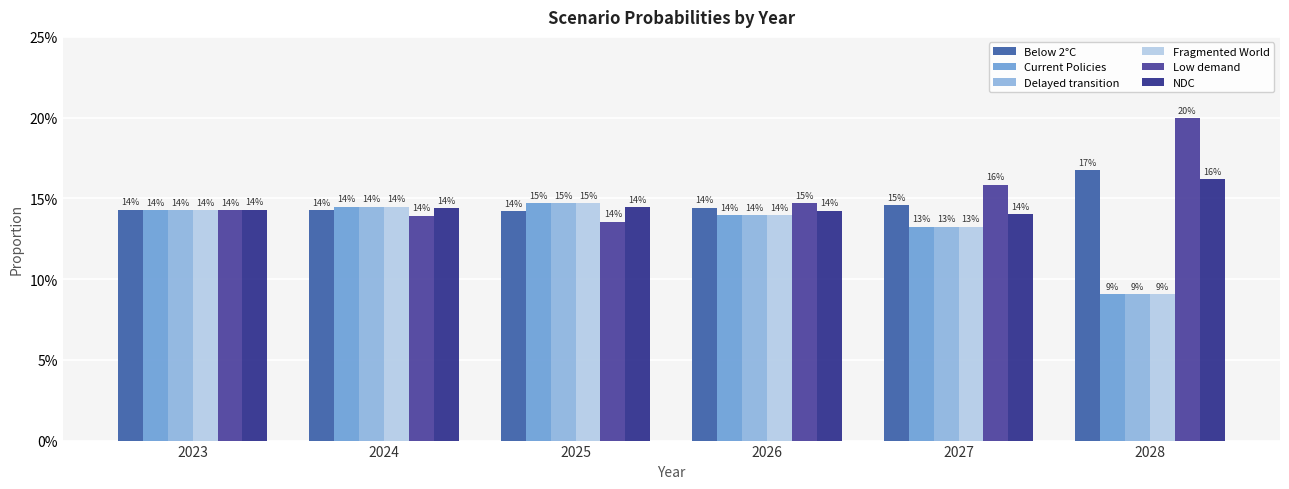

Reading left to right, what are all the values shown in this chart?

Below 2°C: 2023=0.1	2024=0.1	2025=0.1	2026=0.1	2027=0.1	2028=0.2
Current Policies: 2023=0.1	2024=0.1	2025=0.1	2026=0.1	2027=0.1	2028=0.1
Delayed transition: 2023=0.1	2024=0.1	2025=0.1	2026=0.1	2027=0.1	2028=0.1
Fragmented World: 2023=0.1	2024=0.1	2025=0.1	2026=0.1	2027=0.1	2028=0.1
Low demand: 2023=0.1	2024=0.1	2025=0.1	2026=0.1	2027=0.2	2028=0.2
NDC: 2023=0.1	2024=0.1	2025=0.1	2026=0.1	2027=0.1	2028=0.2